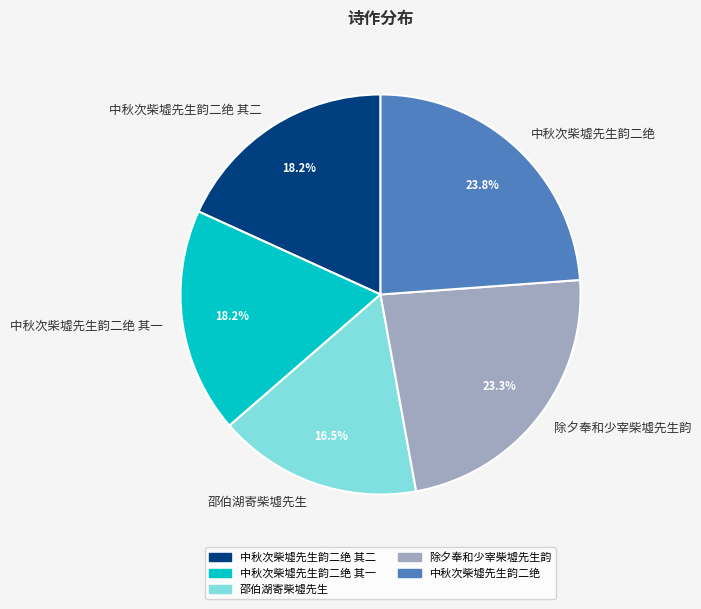

What is the largest slice in the pie chart?

中秋次柴墟先生韵二绝